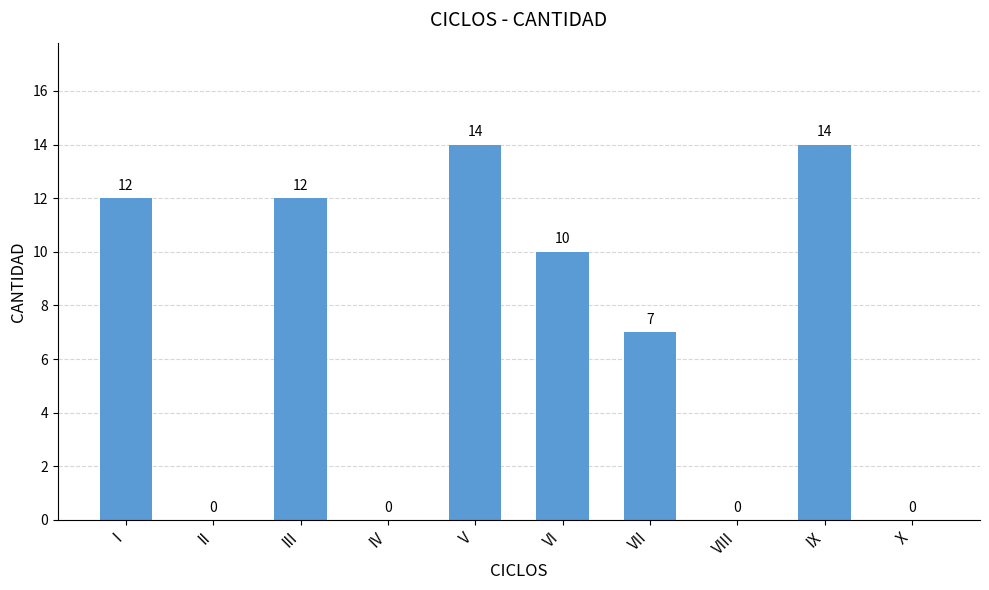

The value at II is 0. True or false?

True